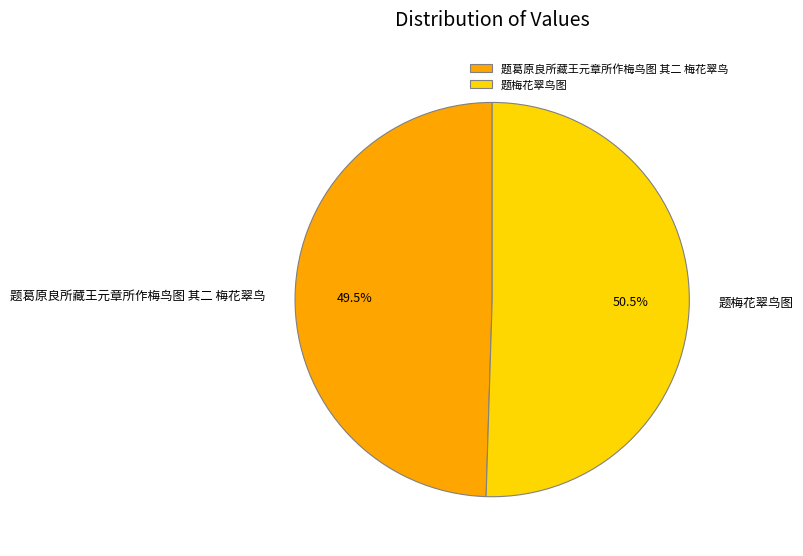

To the nearest percent, what is the difference between the largest and smallest slice percentages?

1%